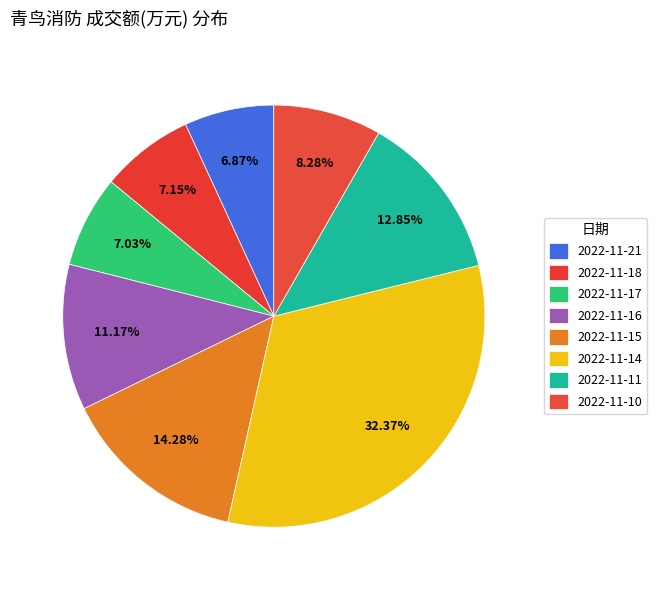

How many segments does this pie chart have?

8